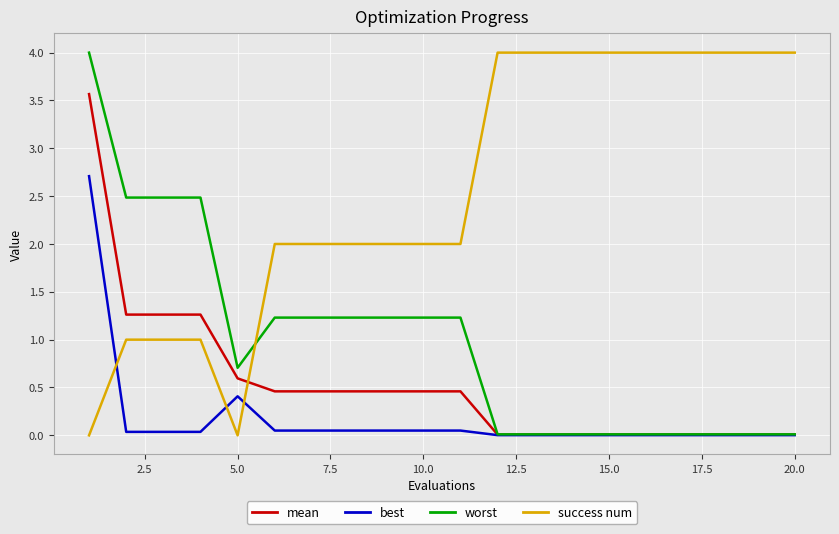

List the series in order of their overall mean, highest first.

success num, worst, mean, best